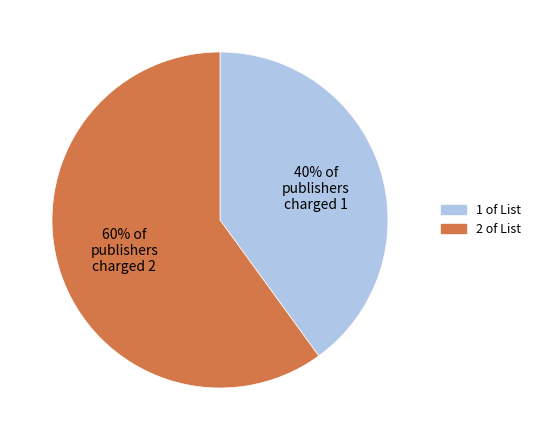

Combined, do 60% of publishers charged 2 and 40% of publishers charged 1 account for over 50%?

Yes